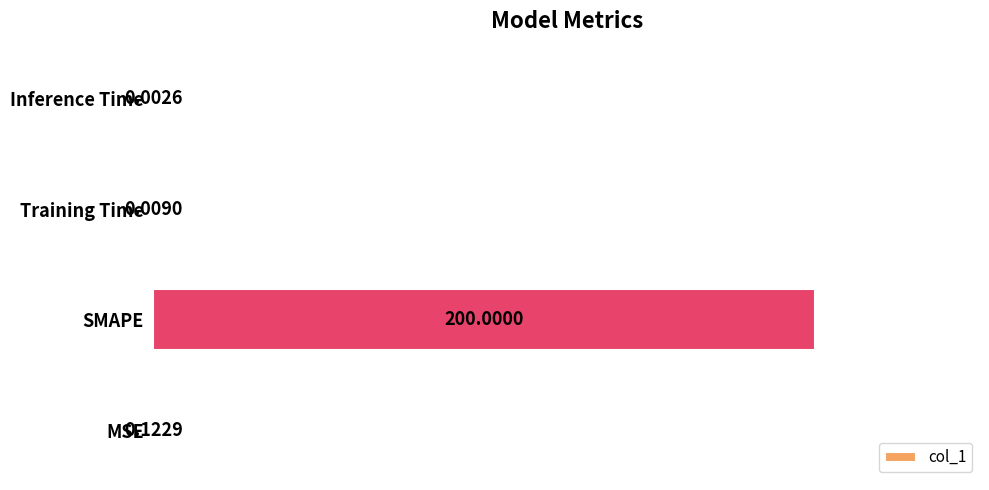

What is the sum of all values?

200.1